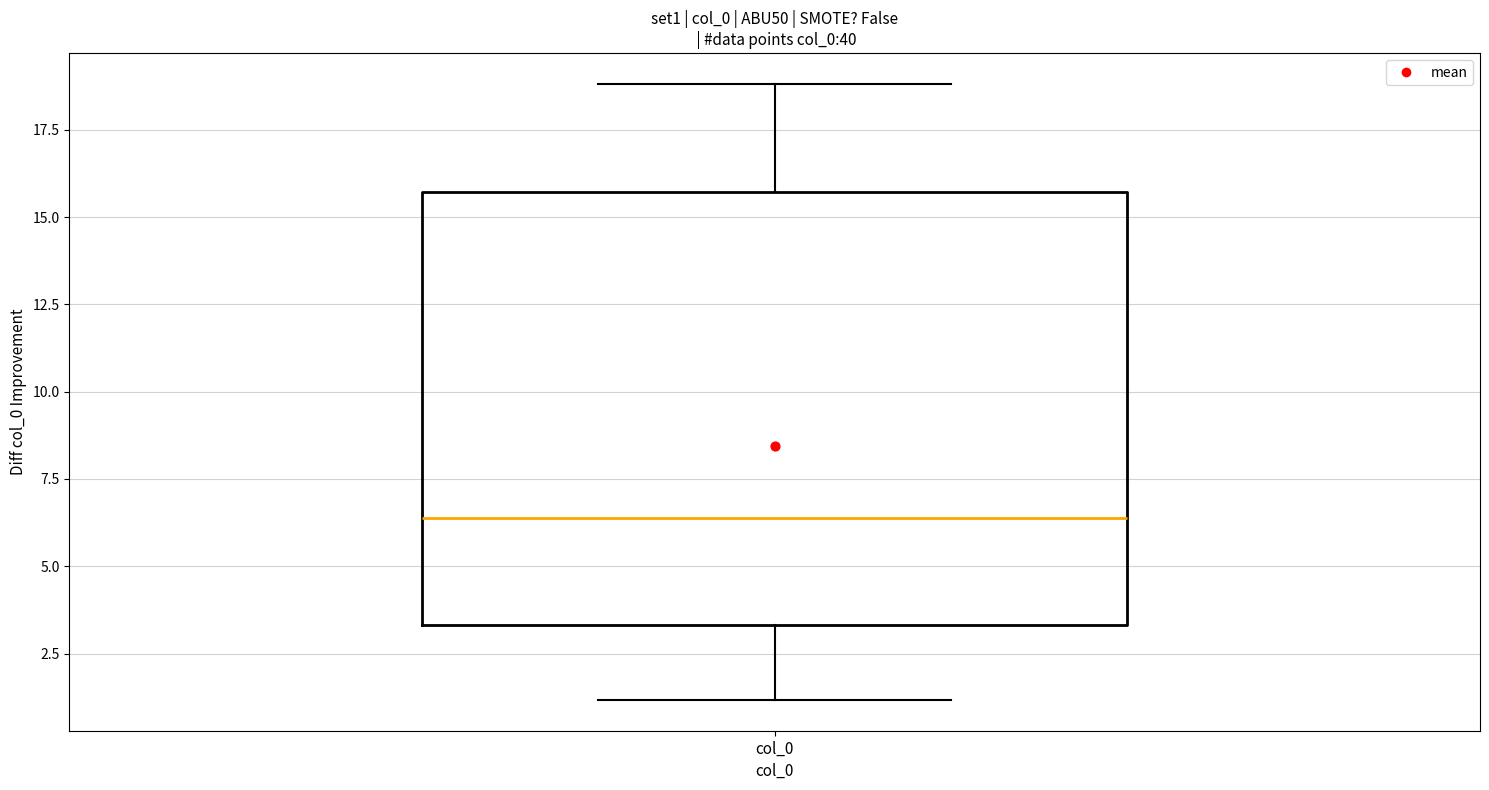

Read this box plot against the y-axis: the position of the median line, the range covered by the box, and the ends of both whiskers. The values are not printed on the chart, so give them approximately, as read against the axis.

median 6.5, box 3.5 to 15.5, whiskers 1.0 to 19.0